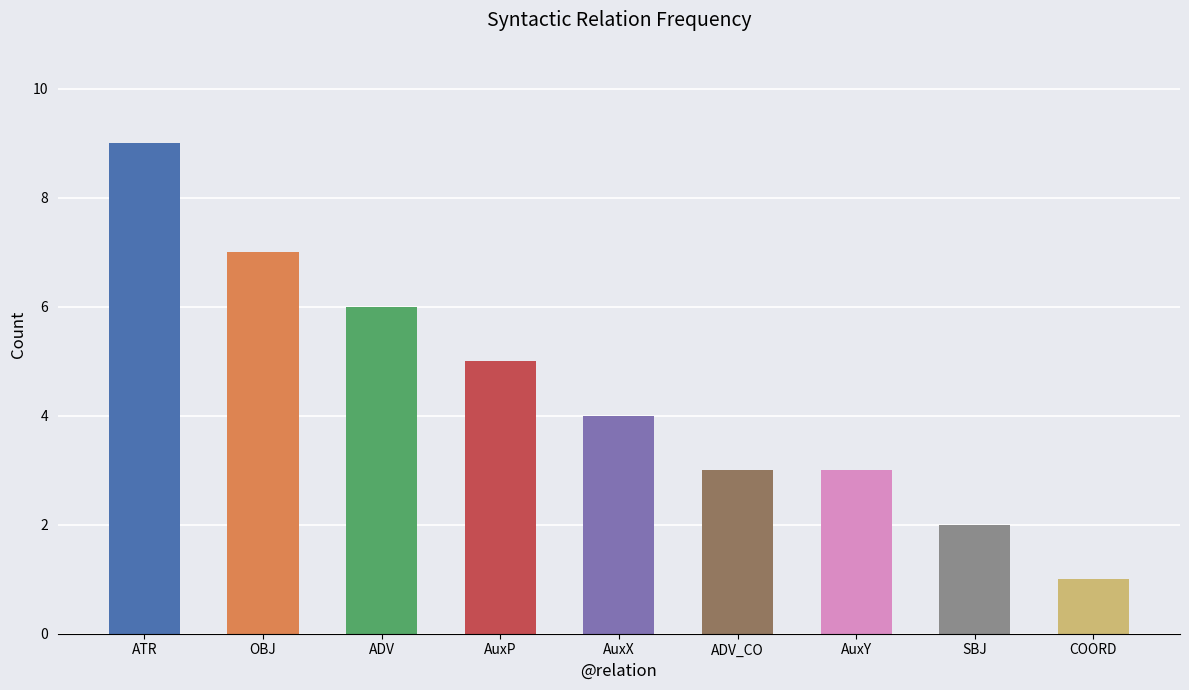

What is the ratio of the value at COORD to the value at AuxY?

0.3